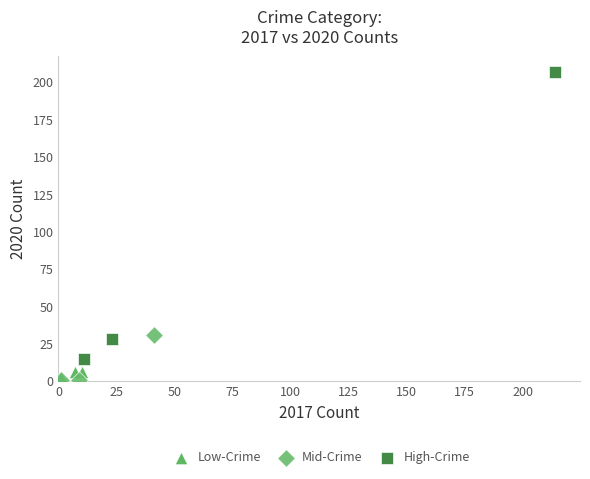

Which series reaches the maximum Y coordinate?

High-Crime